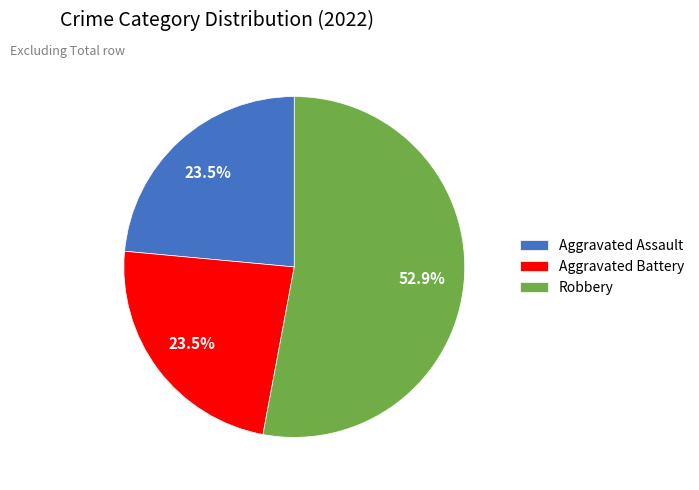

Does Robbery account for over 50% of the chart?

Yes